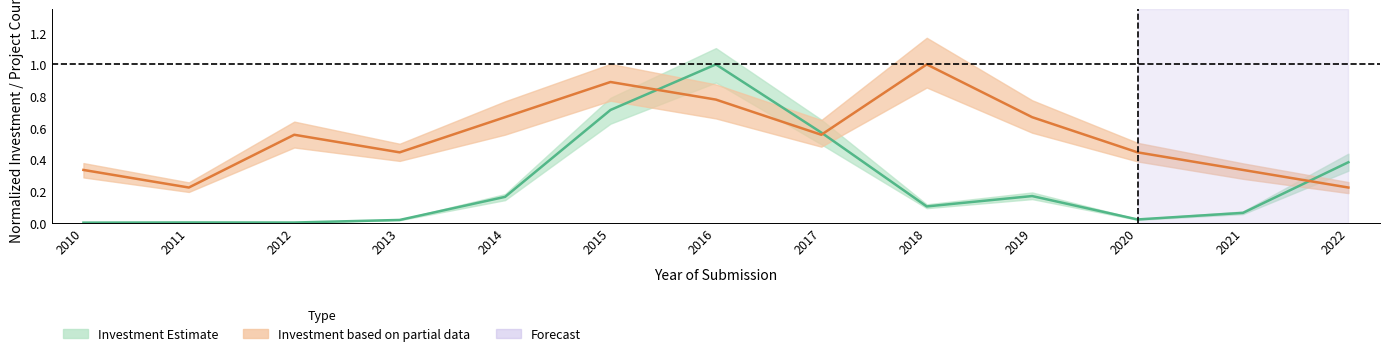

What is the difference between the maximum and second lowest values in the investment_by_year series?

1.0